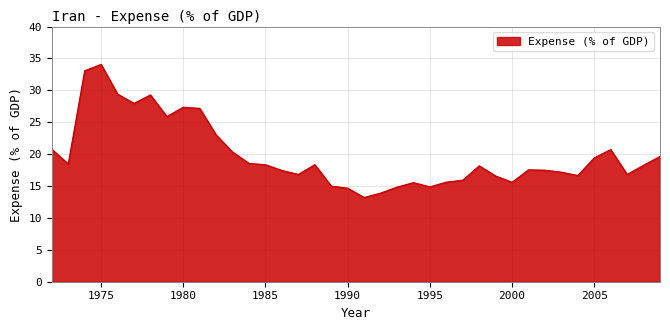

What is the minimum value shown in the chart?

13.2